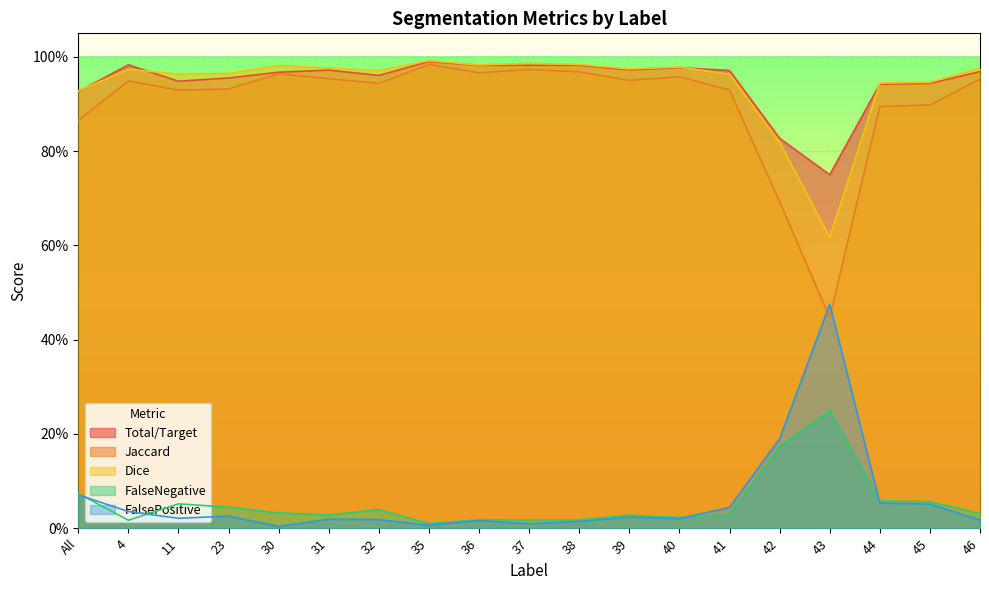

How many distinct data groups are displayed?

5